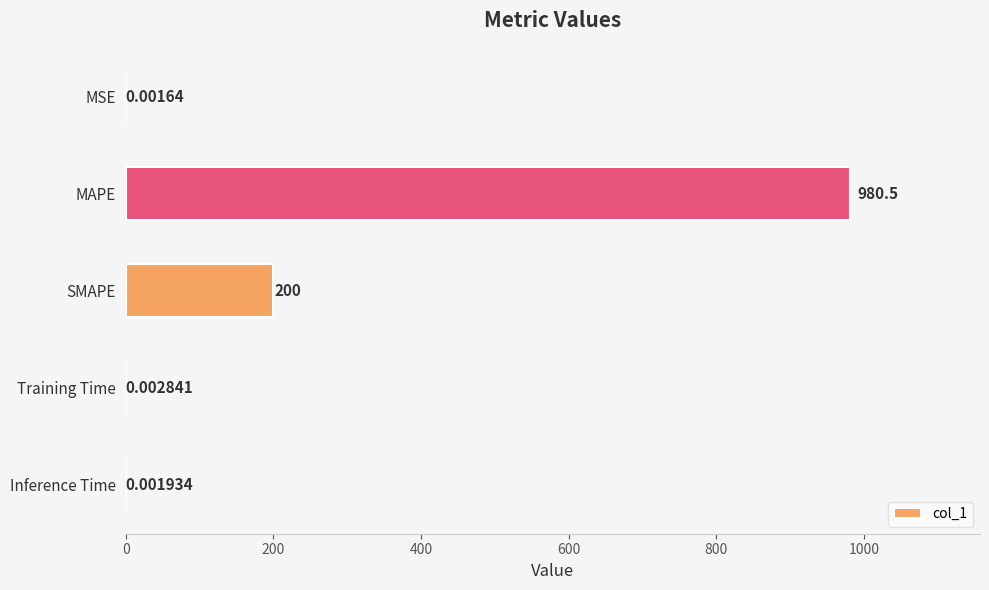

Which category has the highest value across all series?

MAPE